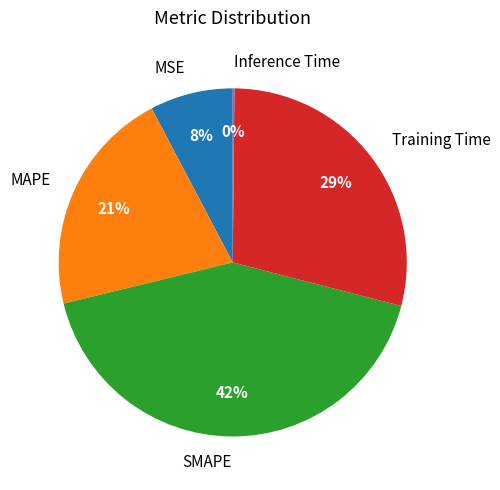

Which category has the biggest portion of the pie?

SMAPE